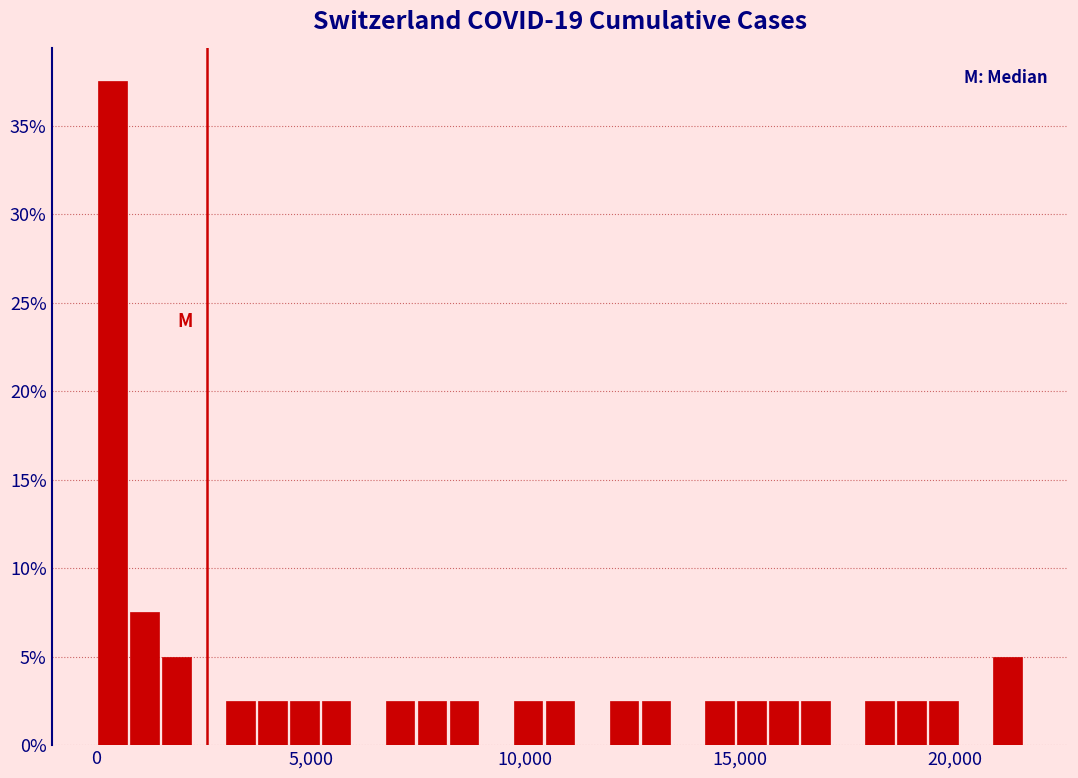

Read against the x-axis, roughly where is the centre of the tallest bar?

500